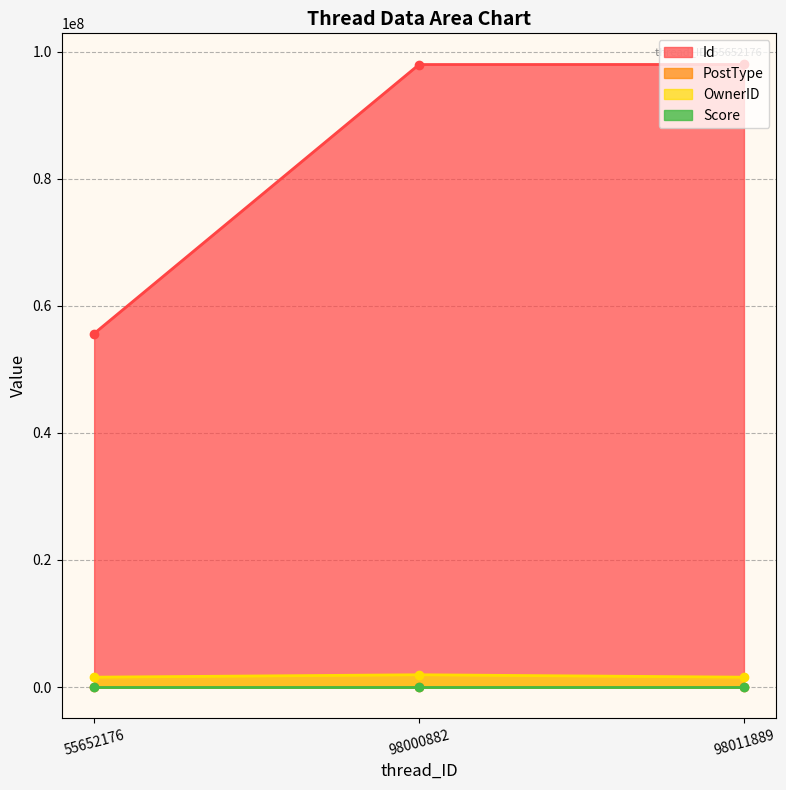

What is the spread (max minus min) of values at 98011889?

98011886